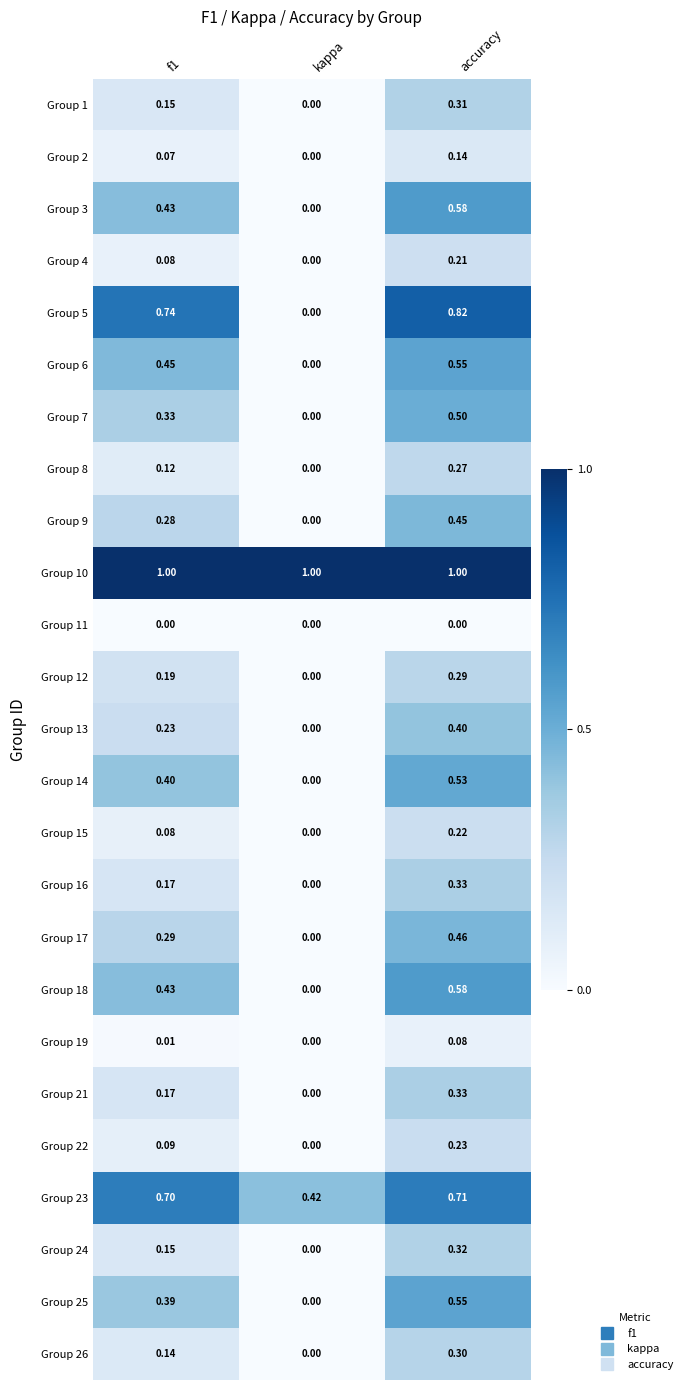

What is the difference between the highest and lowest values at accuracy?

1.0